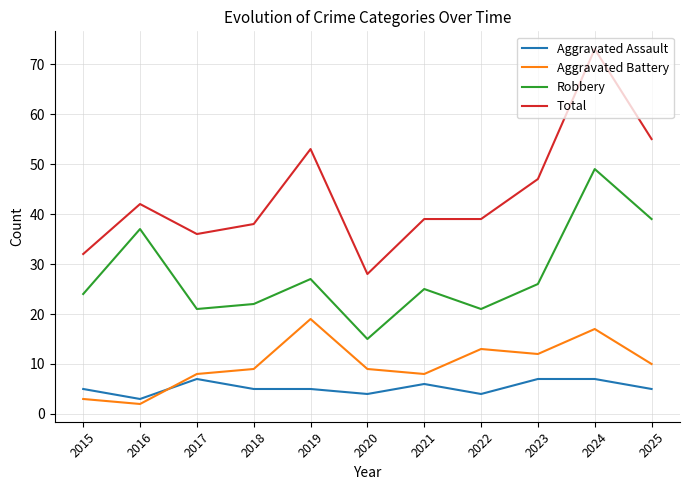

Between 2021 and 2024, which series saw the biggest shift?

Total